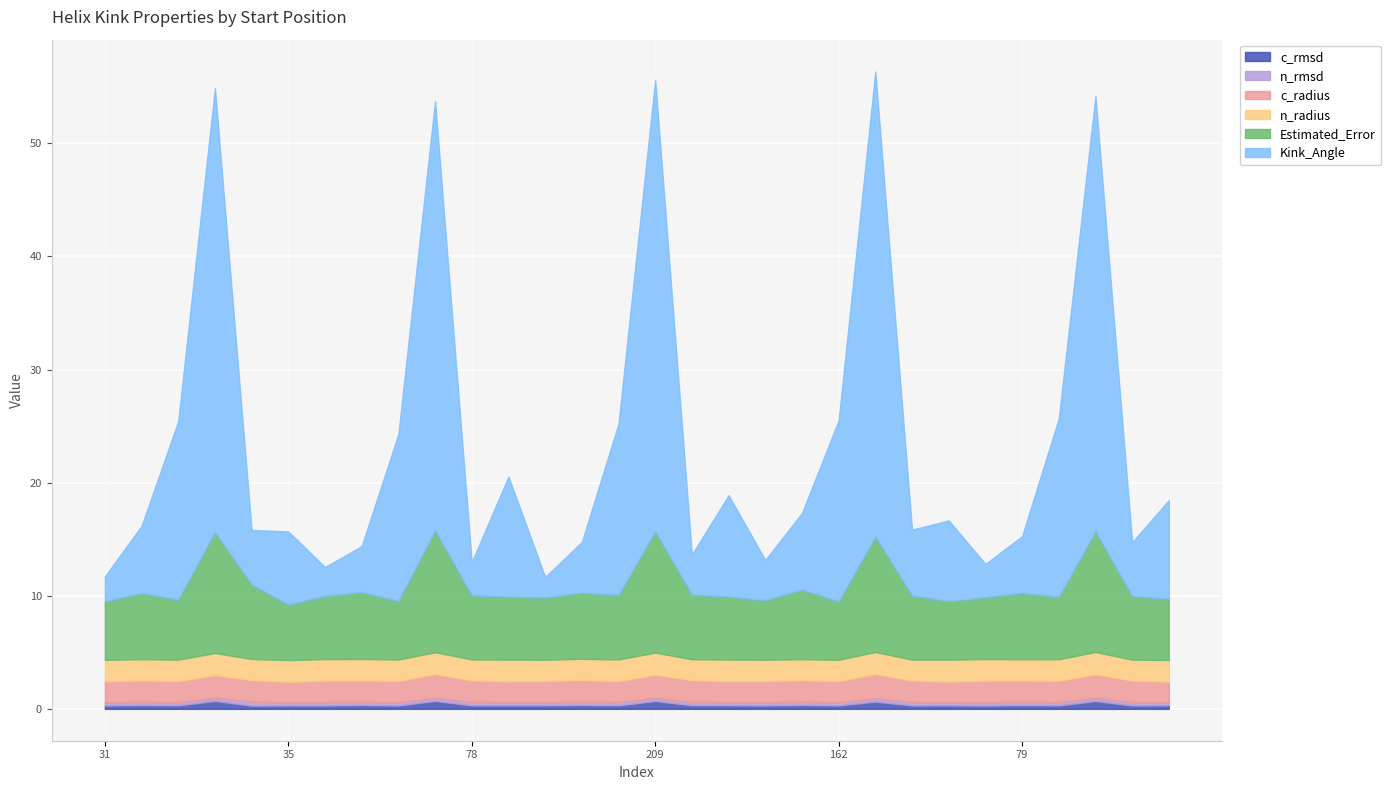

At how many categories does at least one series exceed 4?

30